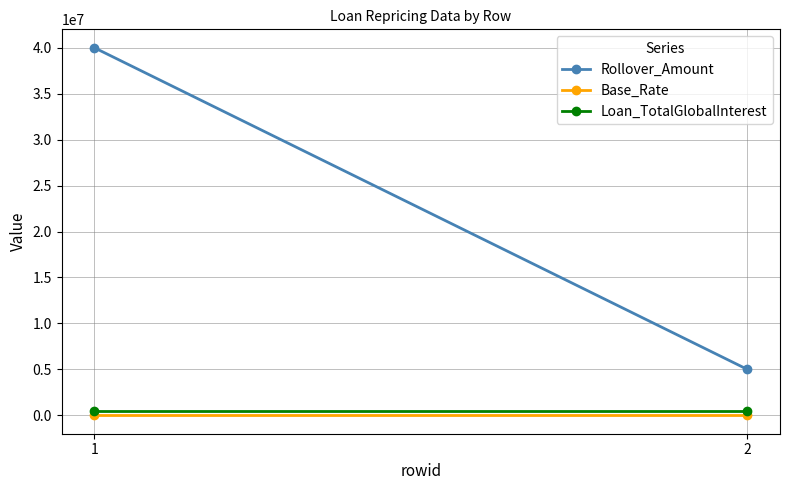

List the labels in order of Loan_TotalGlobalInterest value, largest first.

1, 2